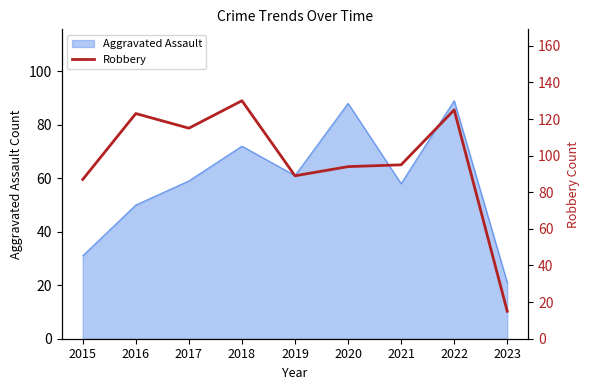

Does the chart have visible grid lines?

No